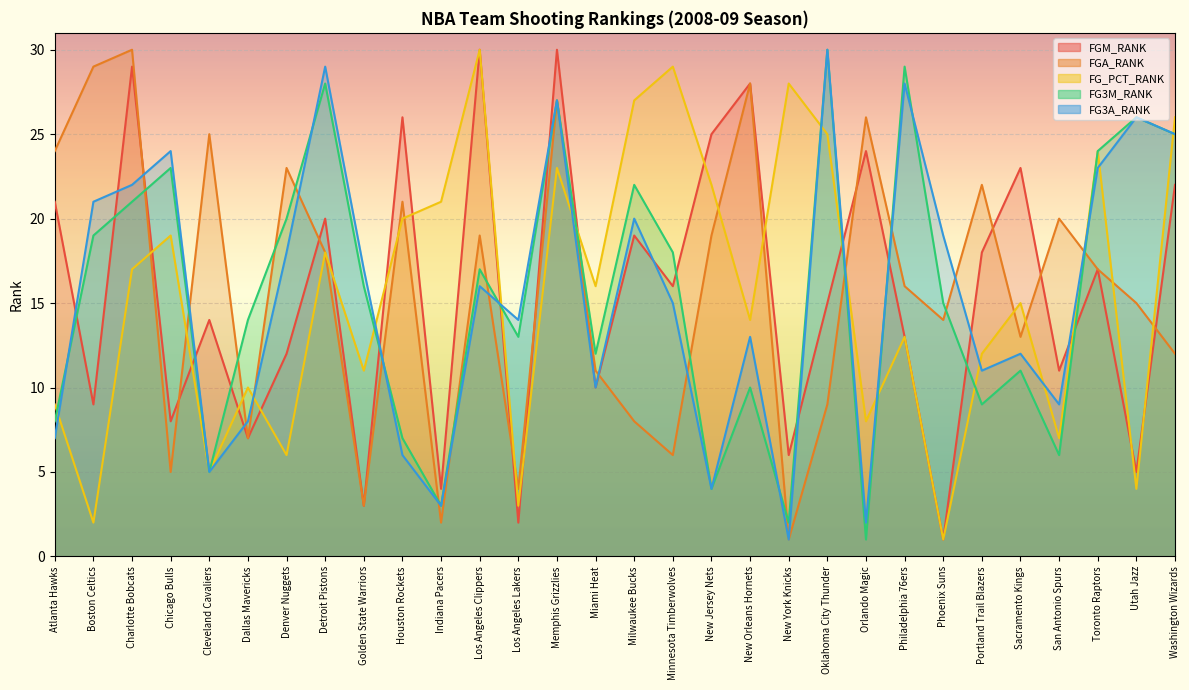

Reading left to right, list all the values displayed in this chart.

FGM_RANK: Atlanta Hawks=21	Boston Celtics=9	Charlotte Bobcats=29	Chicago Bulls=8	Cleveland Cavaliers=14	Dallas Mavericks=7	Denver Nuggets=12	Detroit Pistons=20	Golden State Warriors=3	Houston Rockets=26	Indiana Pacers=4	Los Angeles Clippers=30	Los Angeles Lakers=2	Memphis Grizzlies=30	Miami Heat=10	Milwaukee Bucks=19	Minnesota Timberwolves=16	New Jersey Nets=25	New Orleans Hornets=28	New York Knicks=6	Oklahoma City Thunder=15	Orlando Magic=24	Philadelphia 76ers=13	Phoenix Suns=1	Portland Trail Blazers=18	Sacramento Kings=23	San Antonio Spurs=11	Toronto Raptors=17	Utah Jazz=5	Washington Wizards=22
FGA_RANK: Atlanta Hawks=24	Boston Celtics=29	Charlotte Bobcats=30	Chicago Bulls=5	Cleveland Cavaliers=25	Dallas Mavericks=7	Denver Nuggets=23	Detroit Pistons=18	Golden State Warriors=3	Houston Rockets=21	Indiana Pacers=2	Los Angeles Clippers=19	Los Angeles Lakers=4	Memphis Grizzlies=27	Miami Heat=11	Milwaukee Bucks=8	Minnesota Timberwolves=6	New Jersey Nets=19	New Orleans Hornets=28	New York Knicks=1	Oklahoma City Thunder=9	Orlando Magic=26	Philadelphia 76ers=16	Phoenix Suns=14	Portland Trail Blazers=22	Sacramento Kings=13	San Antonio Spurs=20	Toronto Raptors=17	Utah Jazz=15	Washington Wizards=12
FG_PCT_RANK: Atlanta Hawks=9	Boston Celtics=2	Charlotte Bobcats=17	Chicago Bulls=19	Cleveland Cavaliers=5	Dallas Mavericks=10	Denver Nuggets=6	Detroit Pistons=18	Golden State Warriors=11	Houston Rockets=20	Indiana Pacers=21	Los Angeles Clippers=30	Los Angeles Lakers=3	Memphis Grizzlies=23	Miami Heat=16	Milwaukee Bucks=27	Minnesota Timberwolves=29	New Jersey Nets=22	New Orleans Hornets=14	New York Knicks=28	Oklahoma City Thunder=25	Orlando Magic=8	Philadelphia 76ers=13	Phoenix Suns=1	Portland Trail Blazers=12	Sacramento Kings=15	San Antonio Spurs=7	Toronto Raptors=24	Utah Jazz=4	Washington Wizards=26
FG3M_RANK: Atlanta Hawks=8	Boston Celtics=19	Charlotte Bobcats=21	Chicago Bulls=23	Cleveland Cavaliers=5	Dallas Mavericks=14	Denver Nuggets=20	Detroit Pistons=28	Golden State Warriors=16	Houston Rockets=7	Indiana Pacers=3	Los Angeles Clippers=17	Los Angeles Lakers=13	Memphis Grizzlies=27	Miami Heat=12	Milwaukee Bucks=22	Minnesota Timberwolves=18	New Jersey Nets=4	New Orleans Hornets=10	New York Knicks=2	Oklahoma City Thunder=30	Orlando Magic=1	Philadelphia 76ers=29	Phoenix Suns=15	Portland Trail Blazers=9	Sacramento Kings=11	San Antonio Spurs=6	Toronto Raptors=24	Utah Jazz=26	Washington Wizards=25
FG3A_RANK: Atlanta Hawks=7	Boston Celtics=21	Charlotte Bobcats=22	Chicago Bulls=24	Cleveland Cavaliers=5	Dallas Mavericks=8	Denver Nuggets=18	Detroit Pistons=29	Golden State Warriors=17	Houston Rockets=6	Indiana Pacers=3	Los Angeles Clippers=16	Los Angeles Lakers=14	Memphis Grizzlies=27	Miami Heat=10	Milwaukee Bucks=20	Minnesota Timberwolves=15	New Jersey Nets=4	New Orleans Hornets=13	New York Knicks=1	Oklahoma City Thunder=30	Orlando Magic=2	Philadelphia 76ers=28	Phoenix Suns=19	Portland Trail Blazers=11	Sacramento Kings=12	San Antonio Spurs=9	Toronto Raptors=23	Utah Jazz=26	Washington Wizards=25